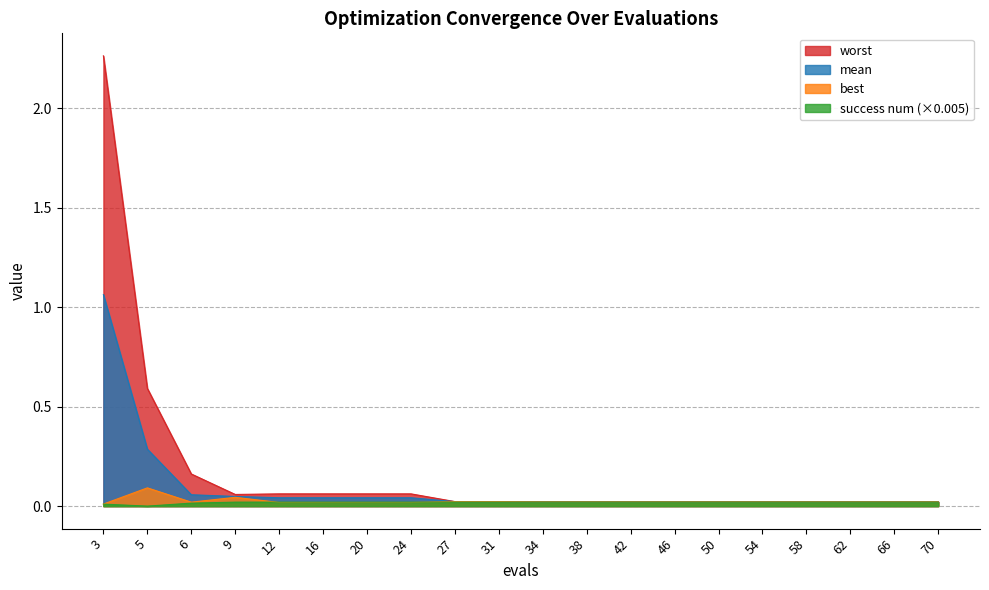

What is the maximum value for mean?

1.1